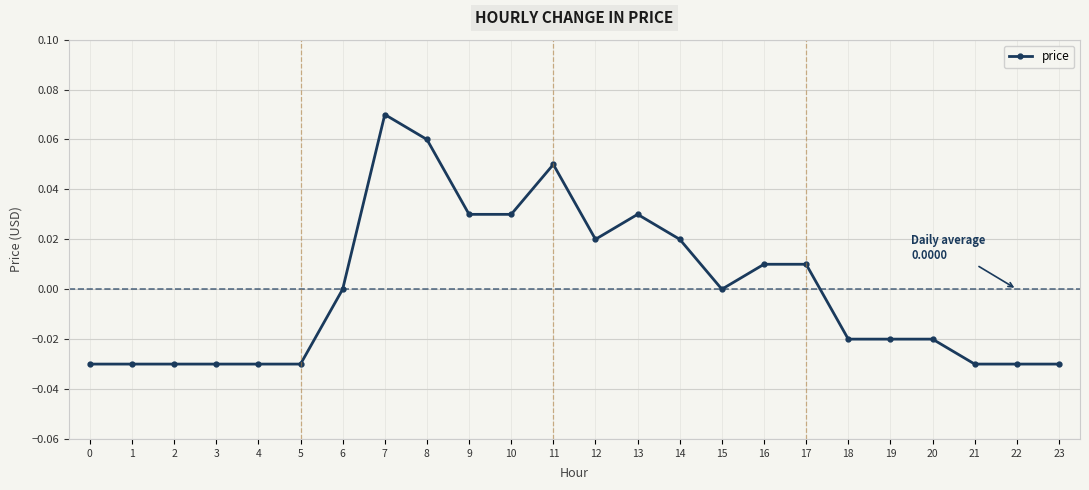

How many series are shown in this chart?

1